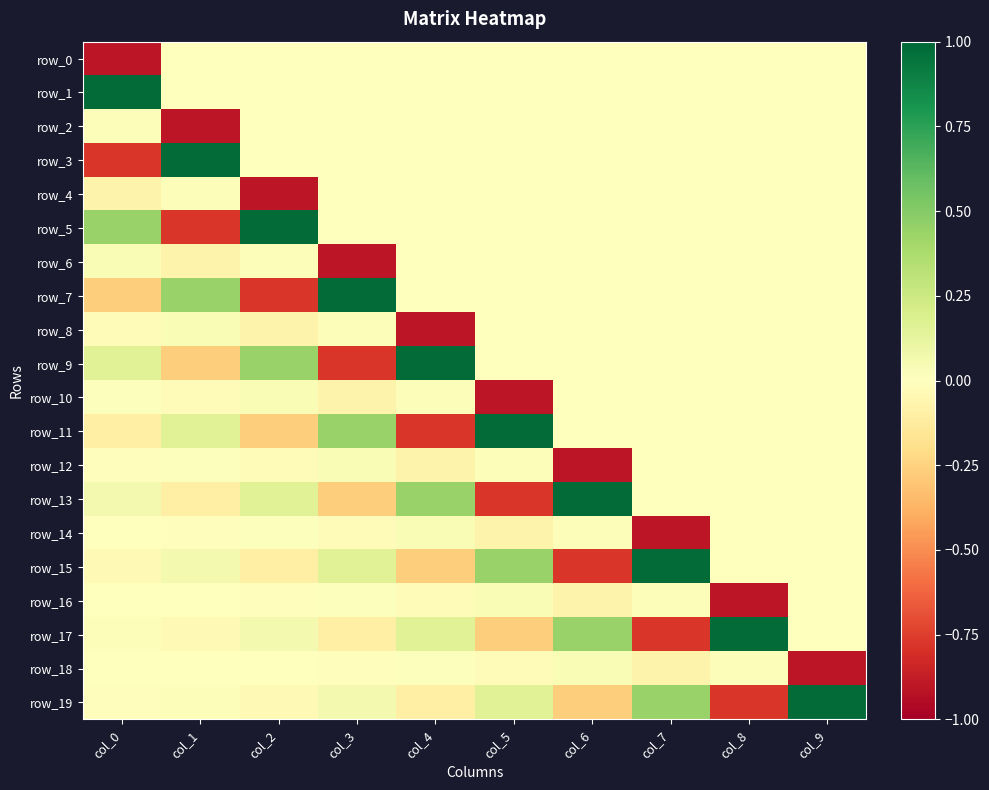

How many values in row_12 are above zero?

3